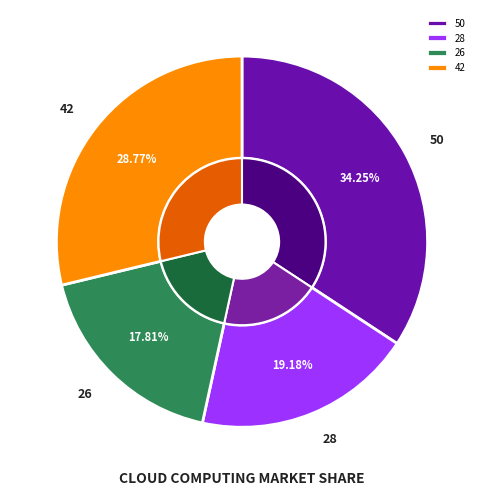

True or false: 28 accounts for 5% of the total.

False